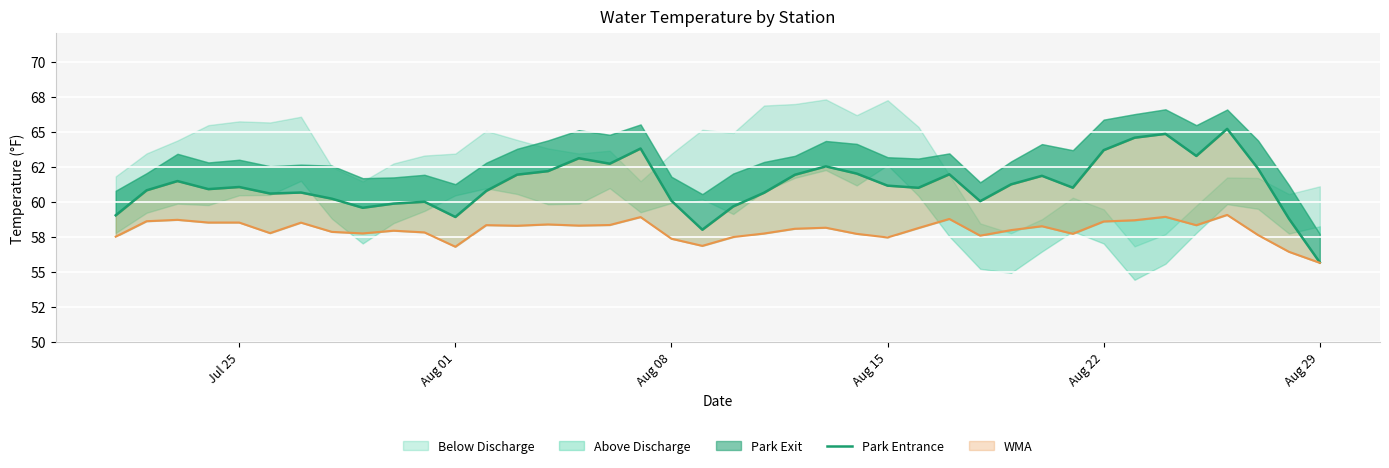

What is the maximum value shown in the chart?

65.2